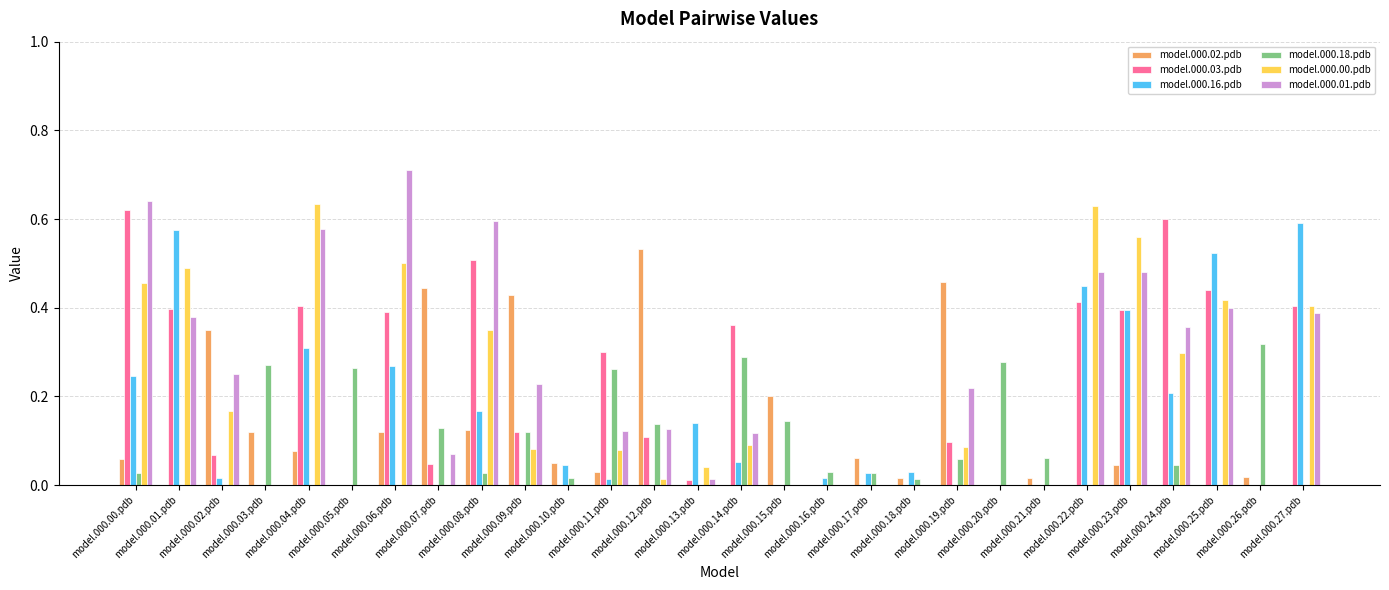

The value of model.000.16.pdb at model.000.25.pdb is 0.2. True or false?

False